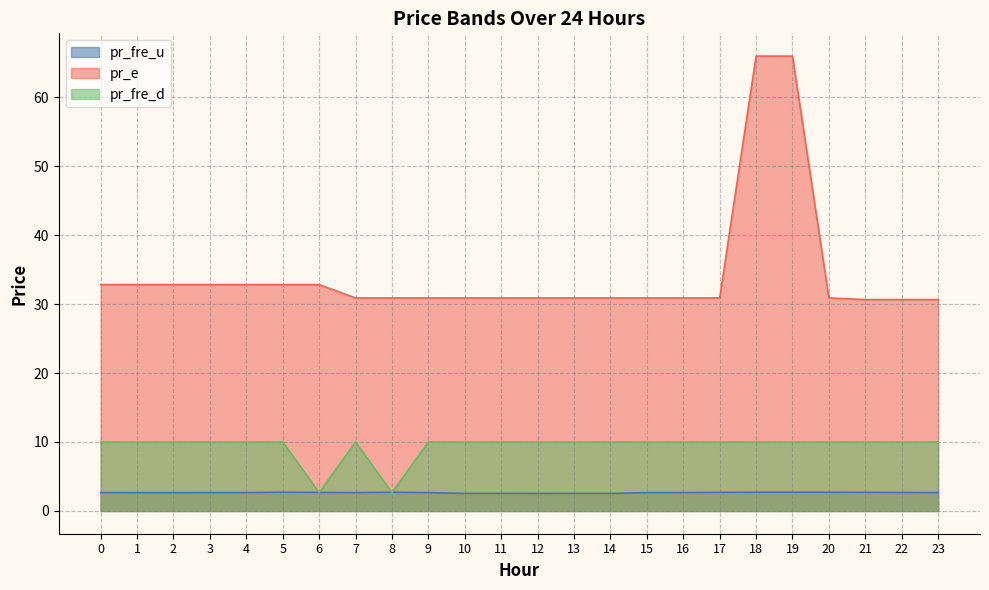

Does the chart display data point markers on the line(s)?

No